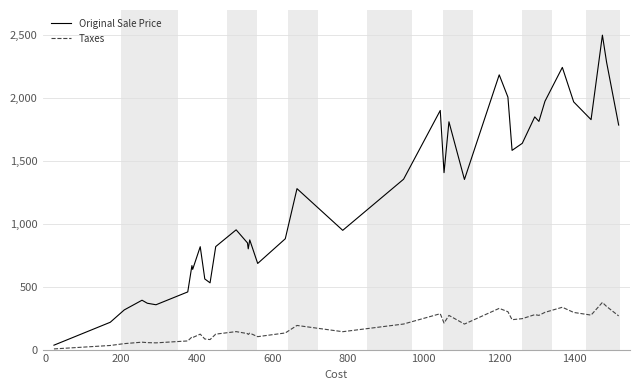

What is the highest value of the Original Sale Price series?

2497.0